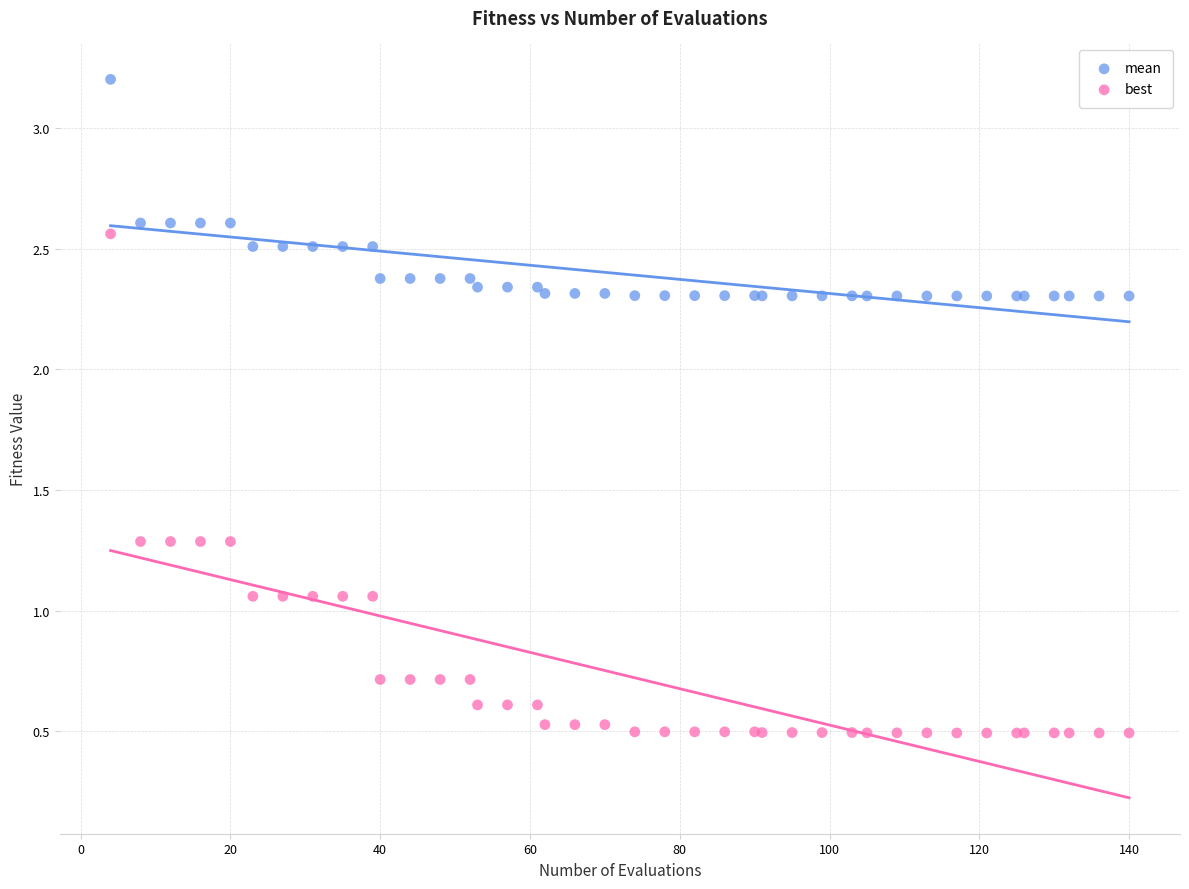

Which series has the largest Y range (max minus min)?

best